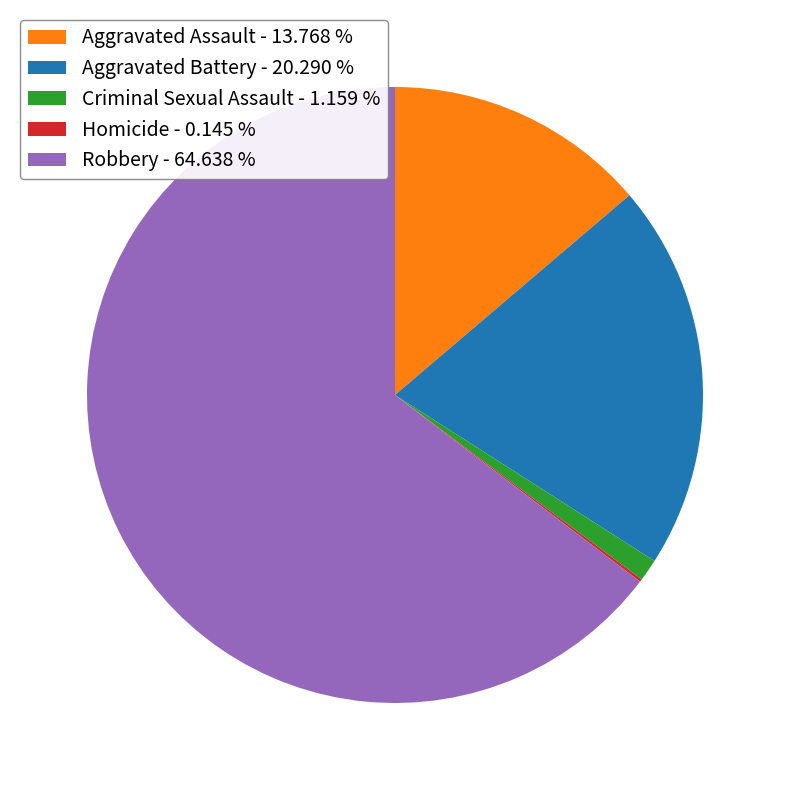

What is the ratio of the value at Robbery - 64.638 % to the value at Aggravated Battery - 20.290 %?

3.2